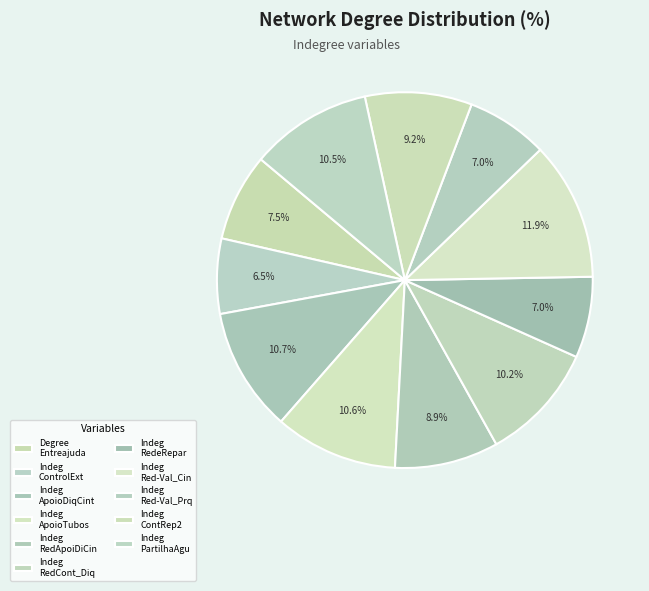

How many segments does this pie chart have?

11